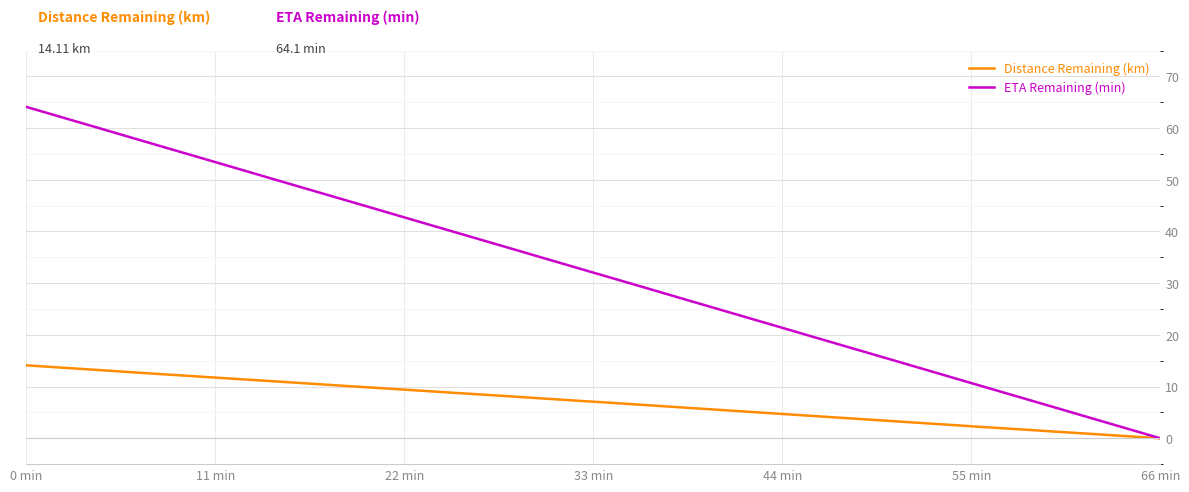

What is the difference between the maximum and second lowest values in the ETA Remaining (min) series?

62.2